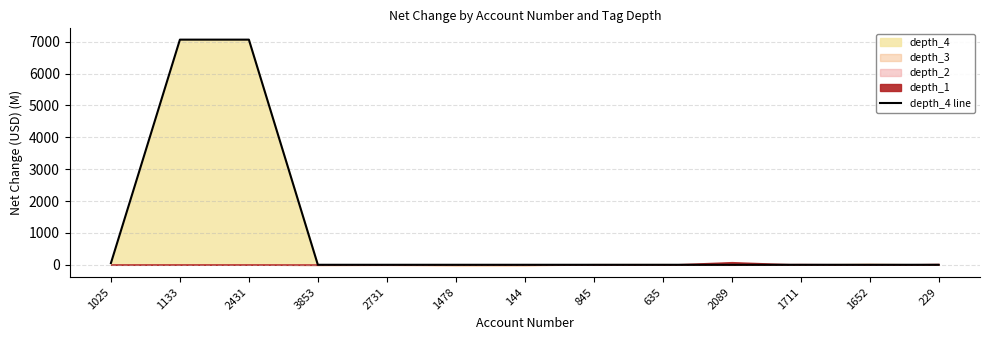

Read the value at 1025.

53.9